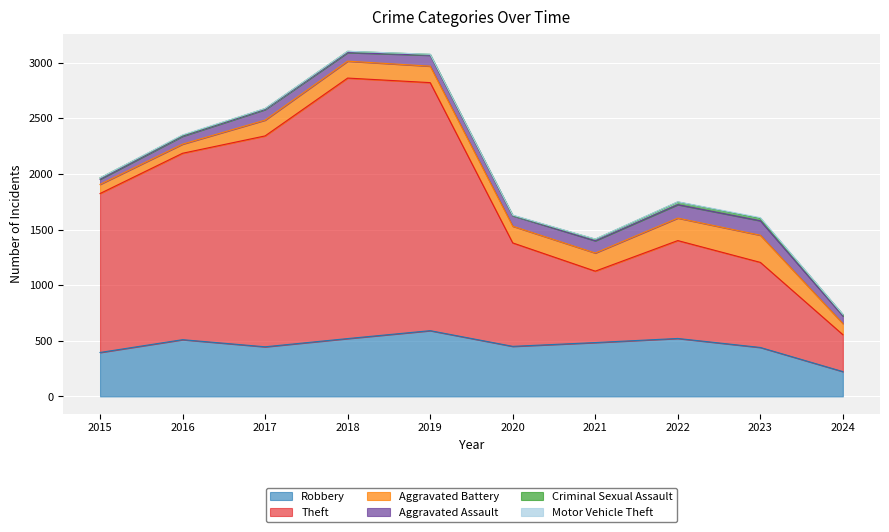

At which label is Aggravated Assault closest to 88?

2020